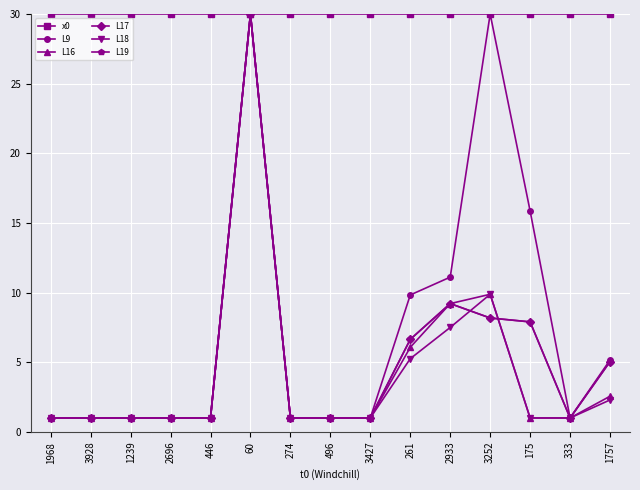

List the series in order of their peak value, lowest first.

x0, L9, L16, L17, L18, L19